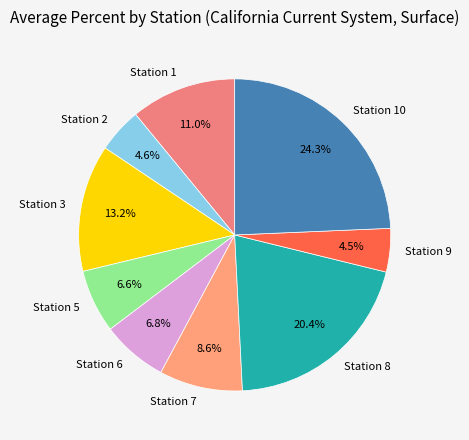

What percentage is the Station 10 slice, to the nearest percent?

24%